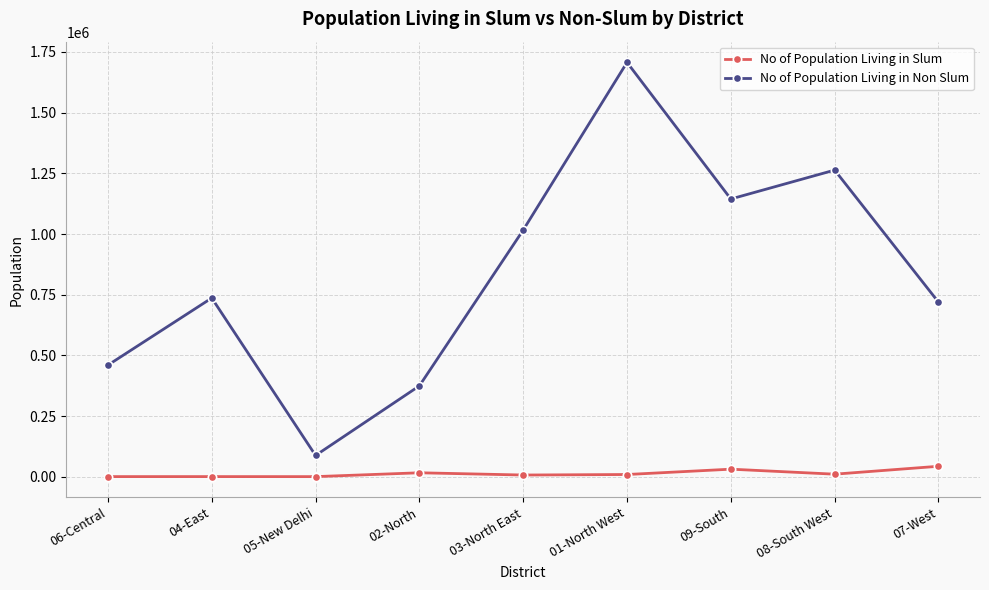

What is the smallest value displayed?

833